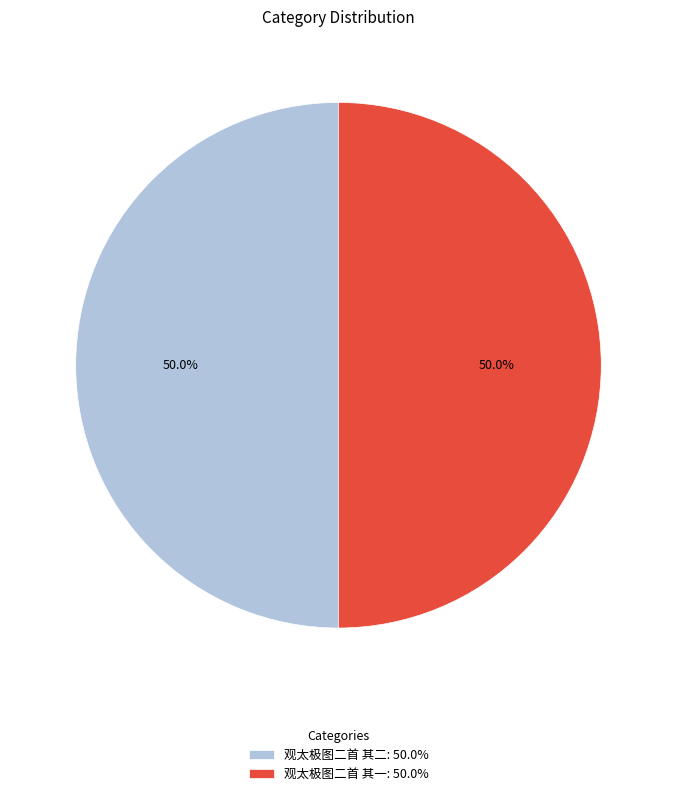

What percentage is the 观太极图二首 其二 slice, to the nearest percent?

50%